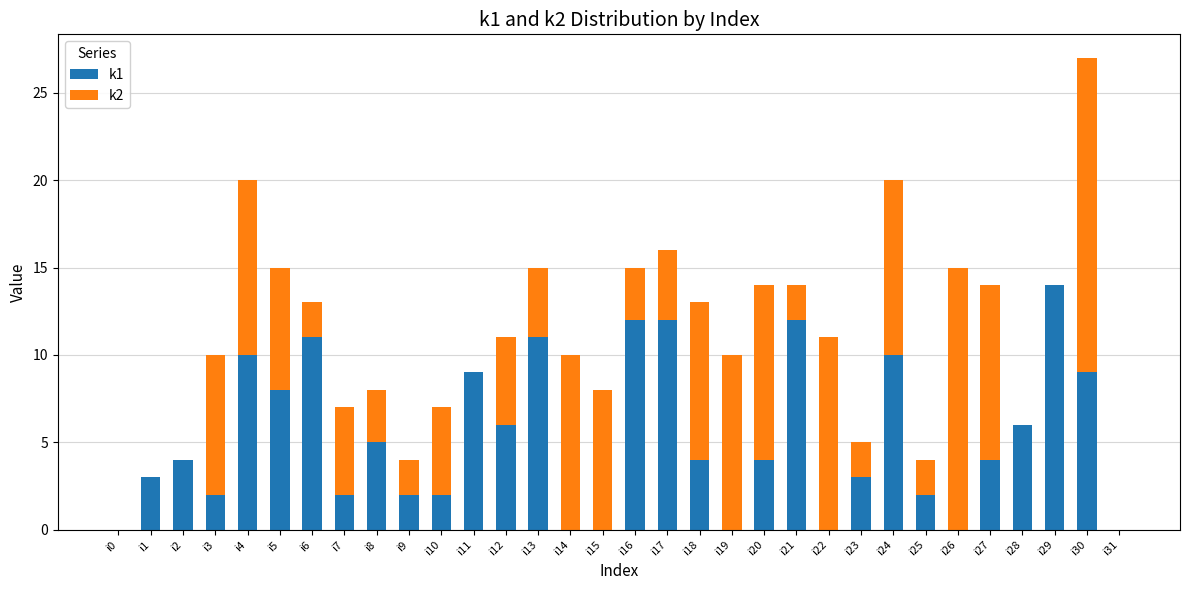

What is the sum of the k1 values at i1 and i29?

17